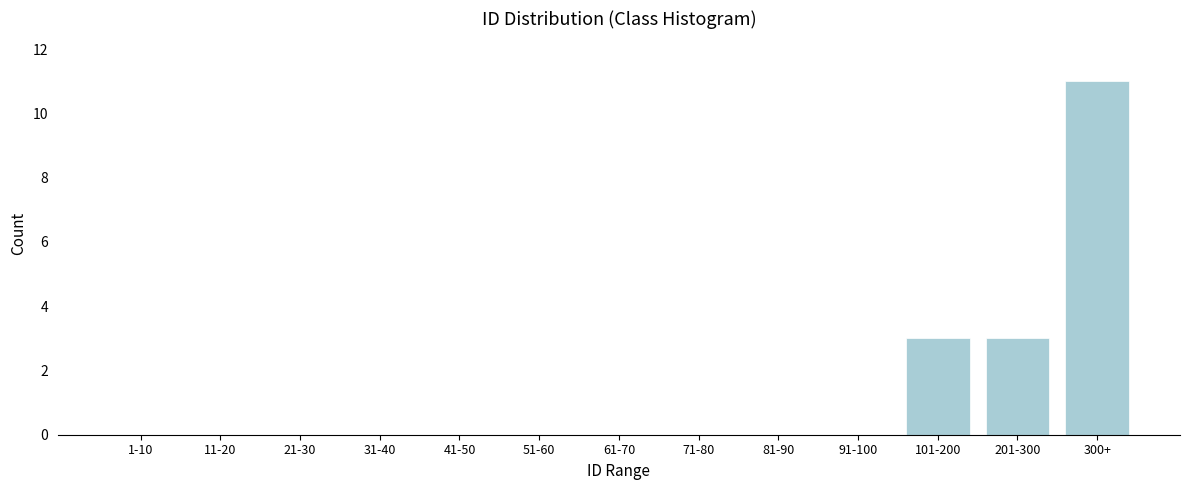

Reading left to right, list all the values displayed in this chart.

1-10=0	11-20=0	21-30=0	31-40=0	41-50=0	51-60=0	61-70=0	71-80=0	81-90=0	91-100=0	101-200=3	201-300=3	300+=11